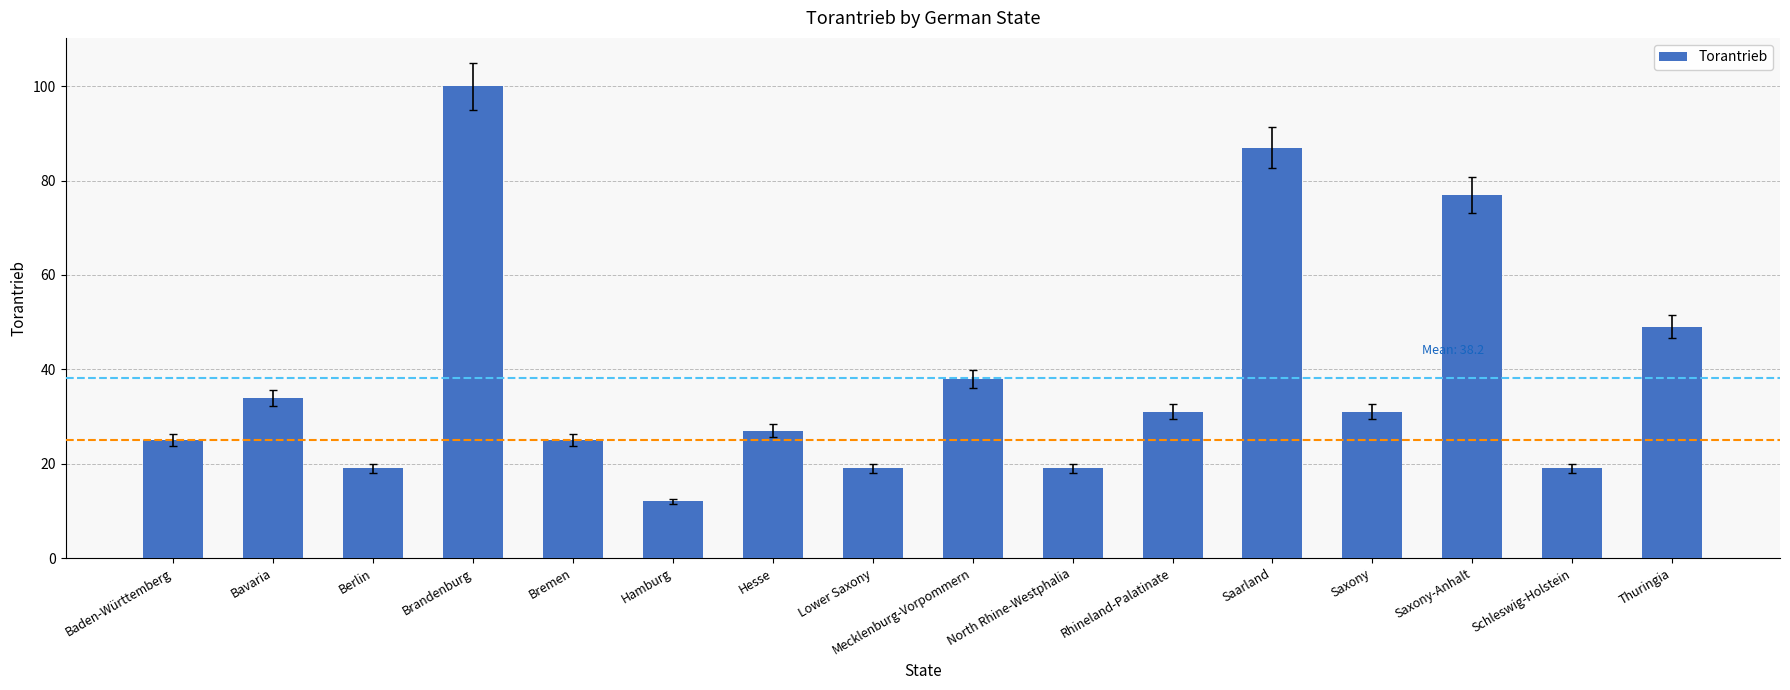

Reading left to right, what are all the values shown in this chart?

25	34	19	100	25	12	27	19	38	19	31	87	31	77	19	49